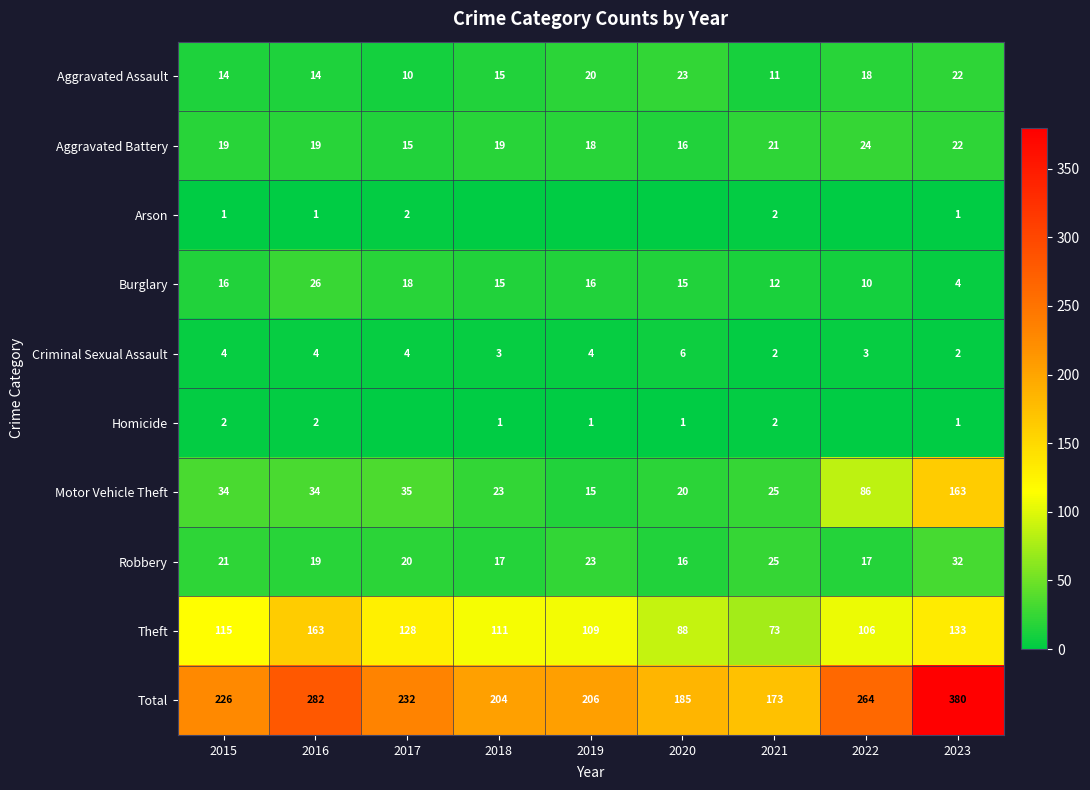

What is the difference between the second highest and minimum values in the Robbery series?

9